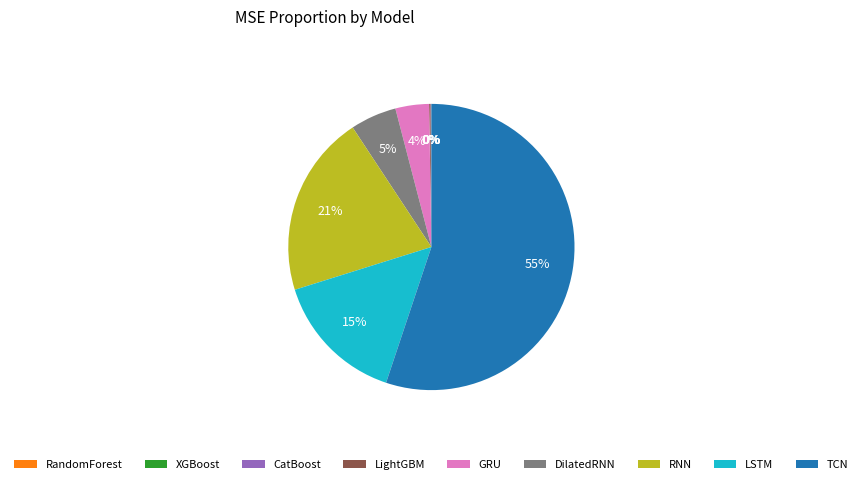

Between DilatedRNN and RNN, which is larger?

RNN